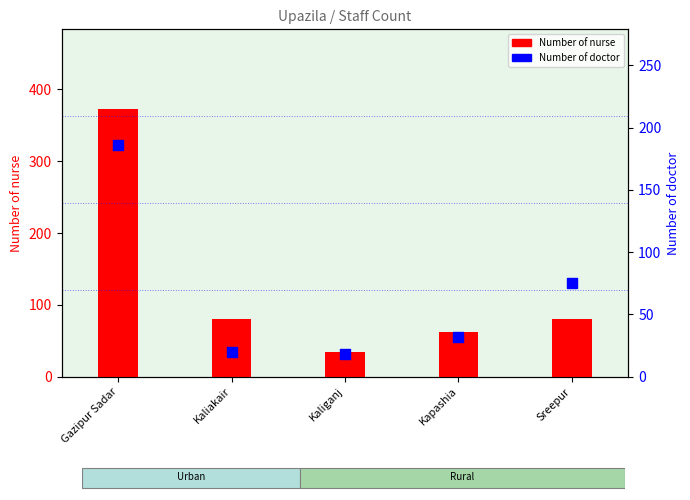

What is the total value across all series at Sreepur?

155